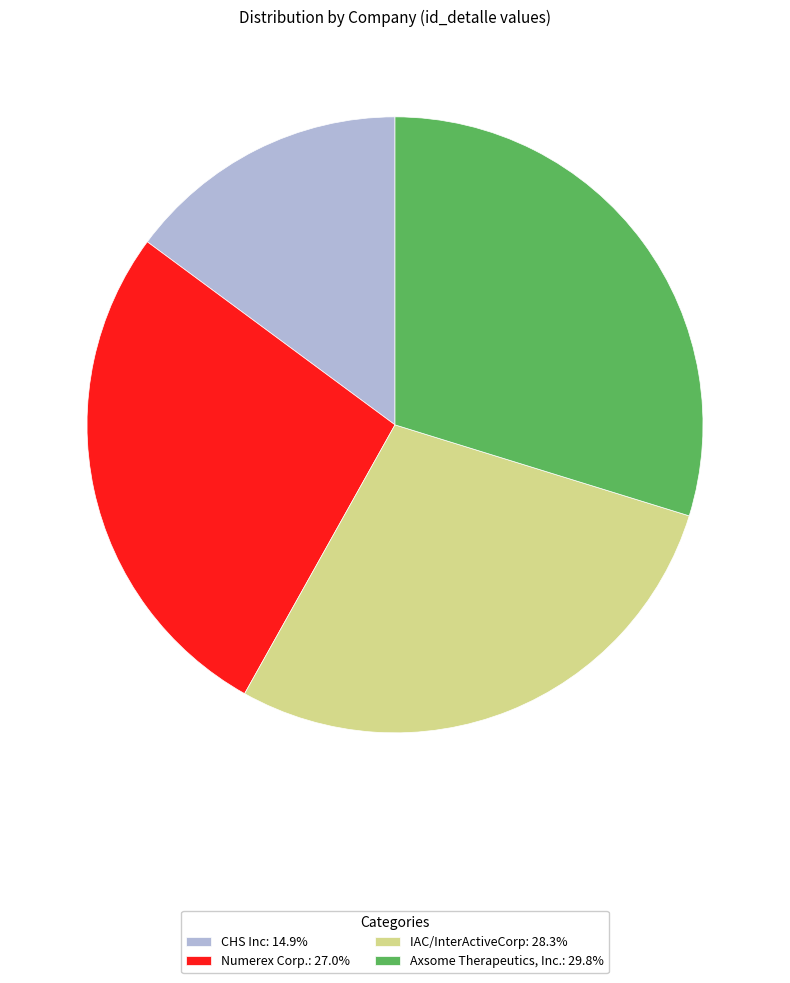

Rank the categories by value from lowest to highest.

CHS Inc, Numerex Corp., IAC/InterActiveCorp, Axsome Therapeutics, Inc.